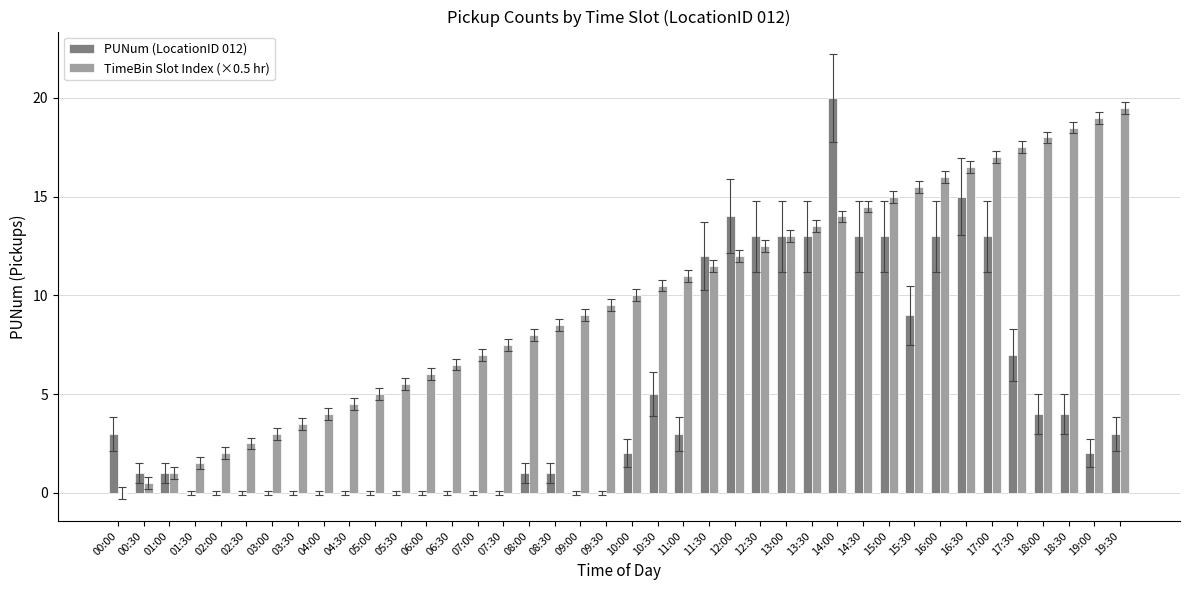

What is the total value across all series at 10:00?

12.0